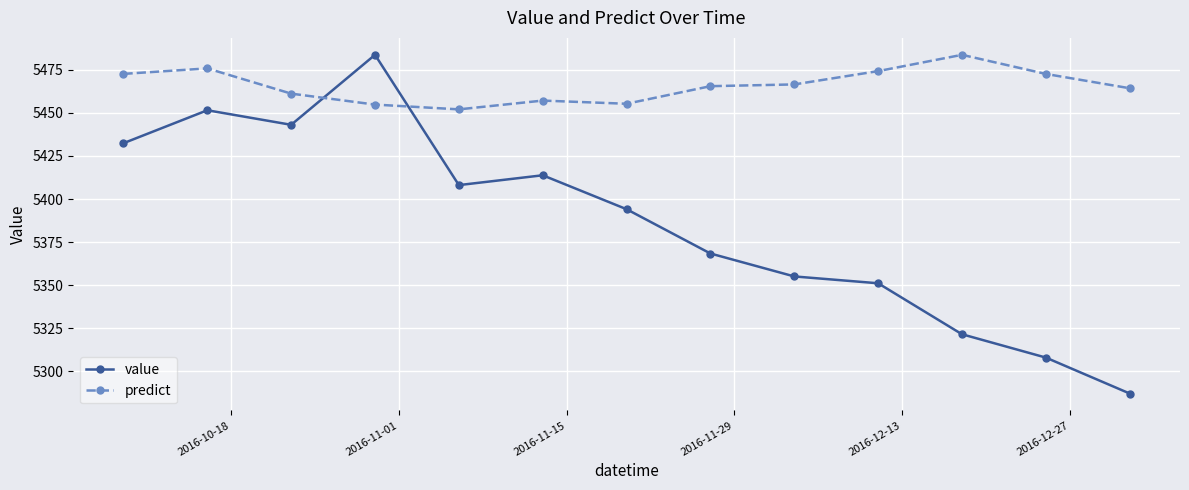

What is the sum of all predict values?

71055.7